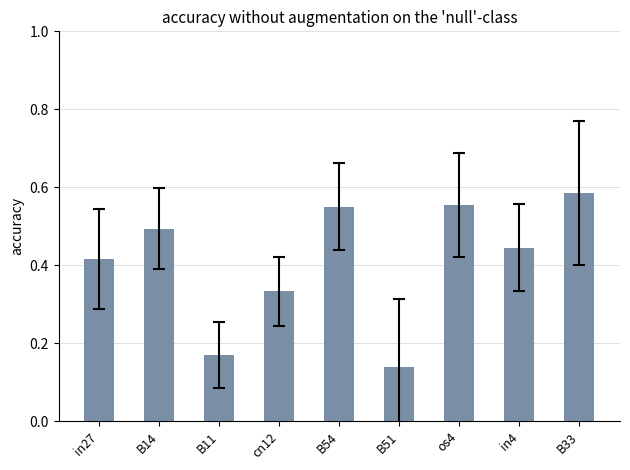

True or false: the data shows 0.5 at B14.

True